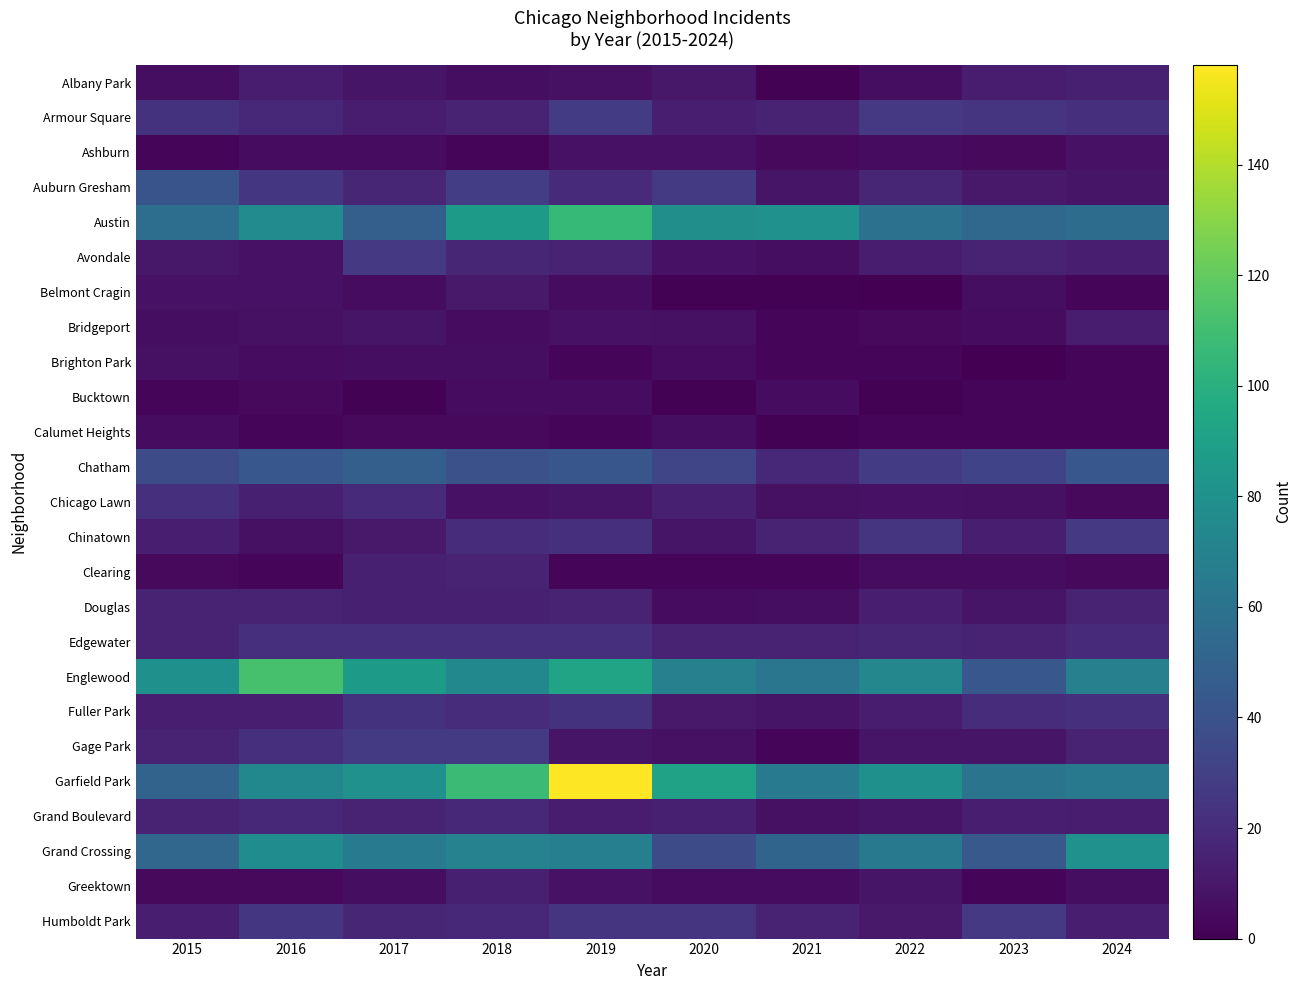

Which series changed the most between 2016 and 2019?

Garfield Park